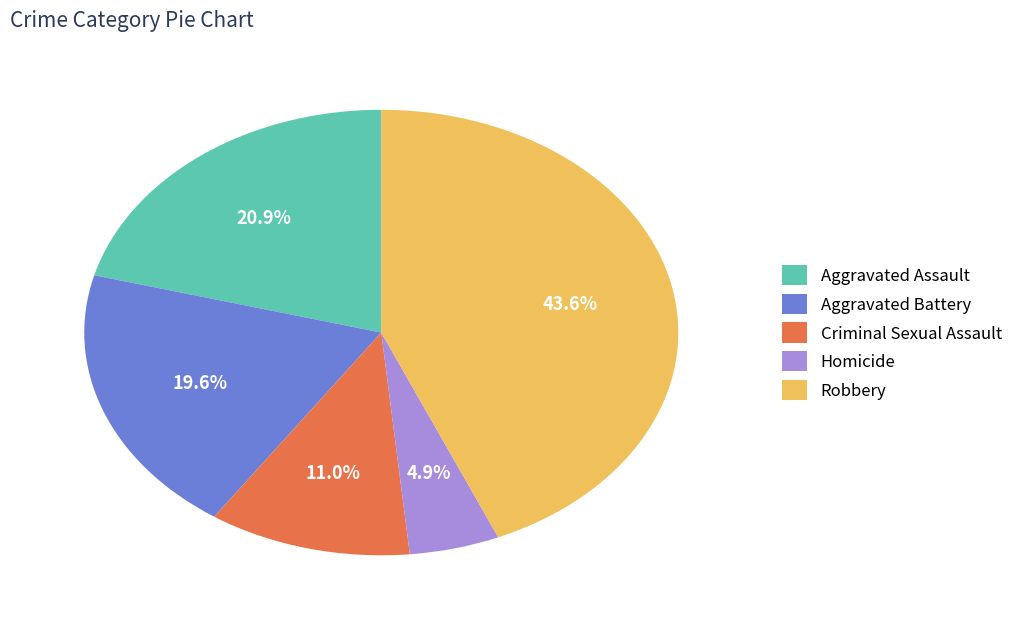

True or false: Criminal Sexual Assault accounts for 11% of the total.

True